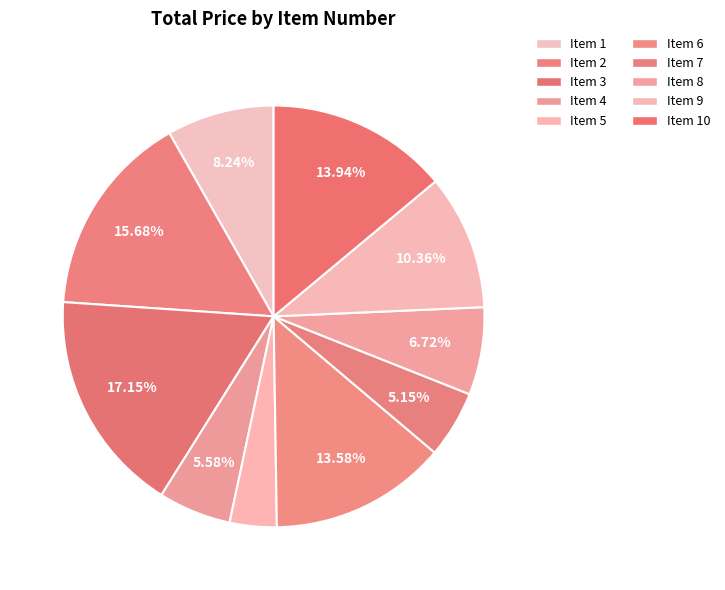

What is the smallest slice in the pie chart?

Item 5